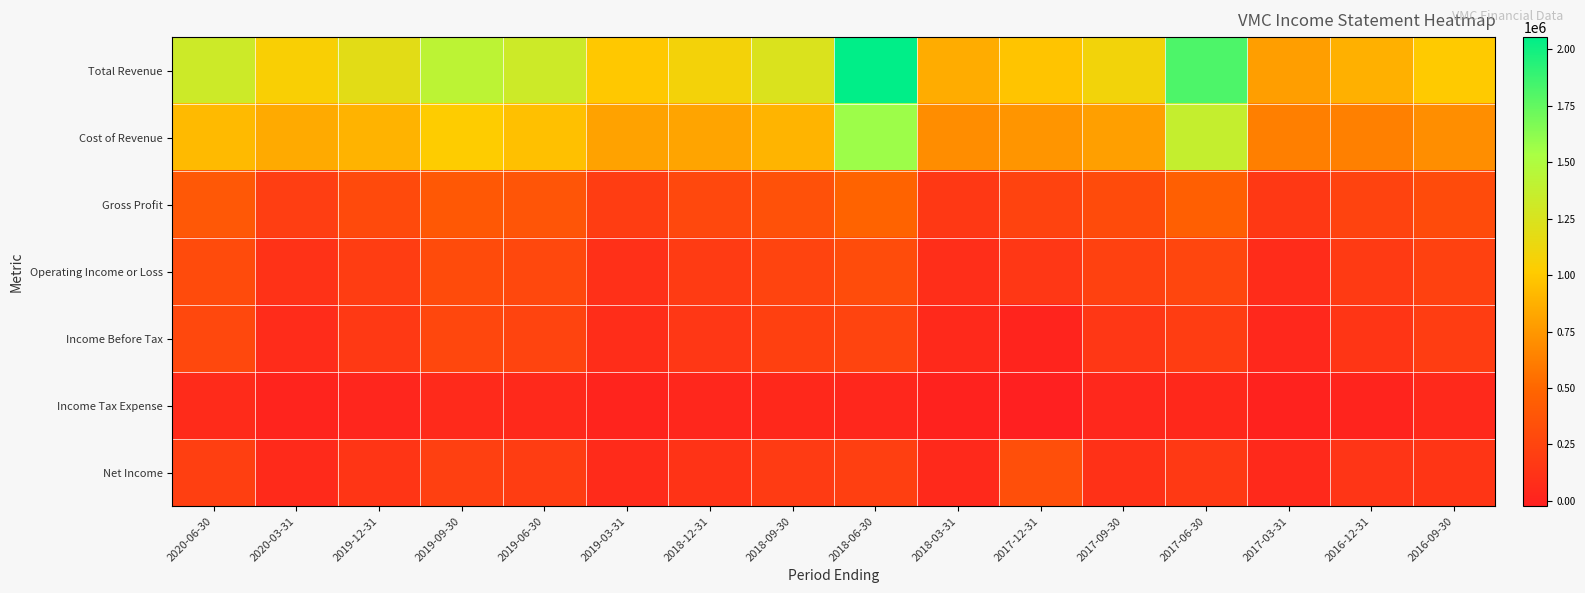

What is the smallest value displayed?

-24400